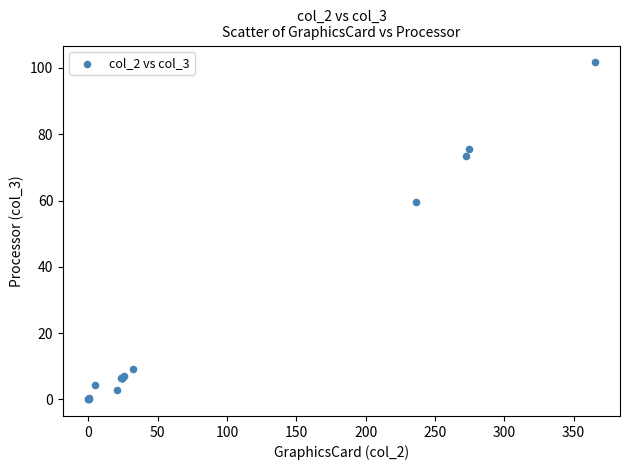

What Y value in the scatter plot is closest to 50?

59.4